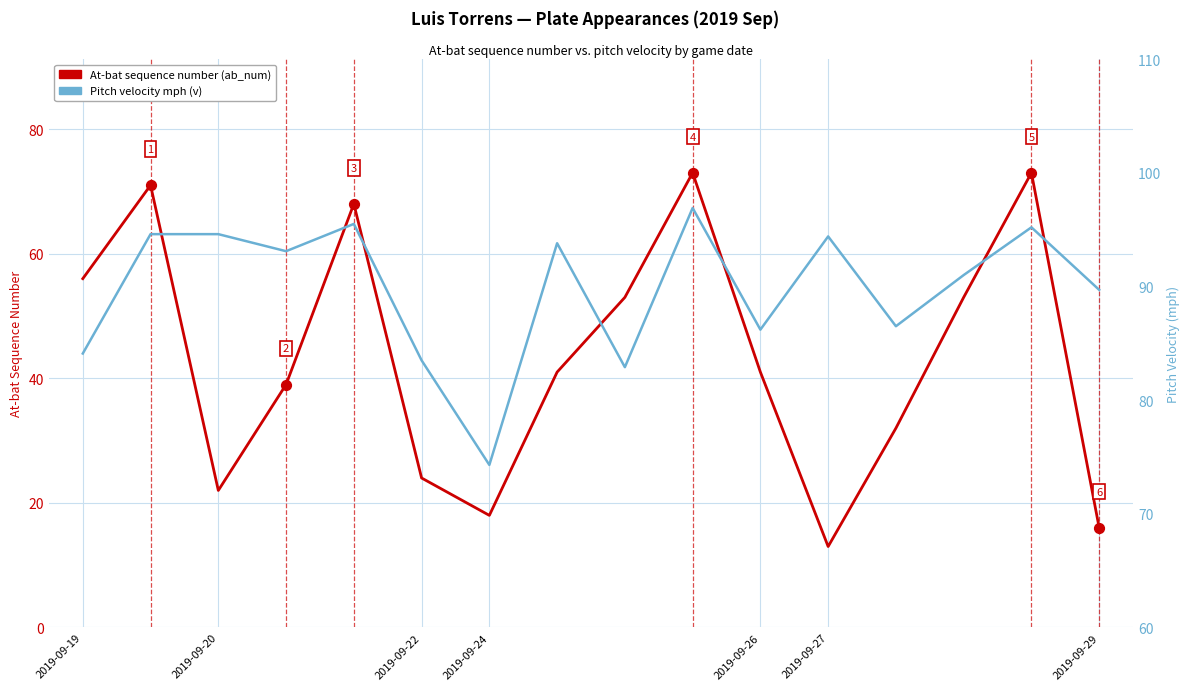

Which series contains the lowest Y value?

At-bat sequence number (ab_num)